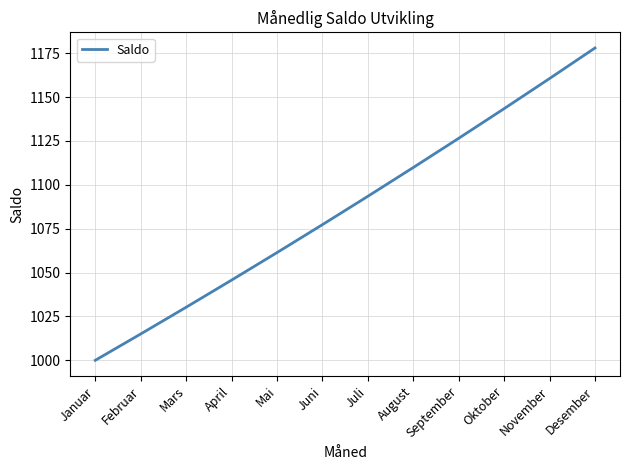

True or false: the data shows 1426.0 at Juni.

False